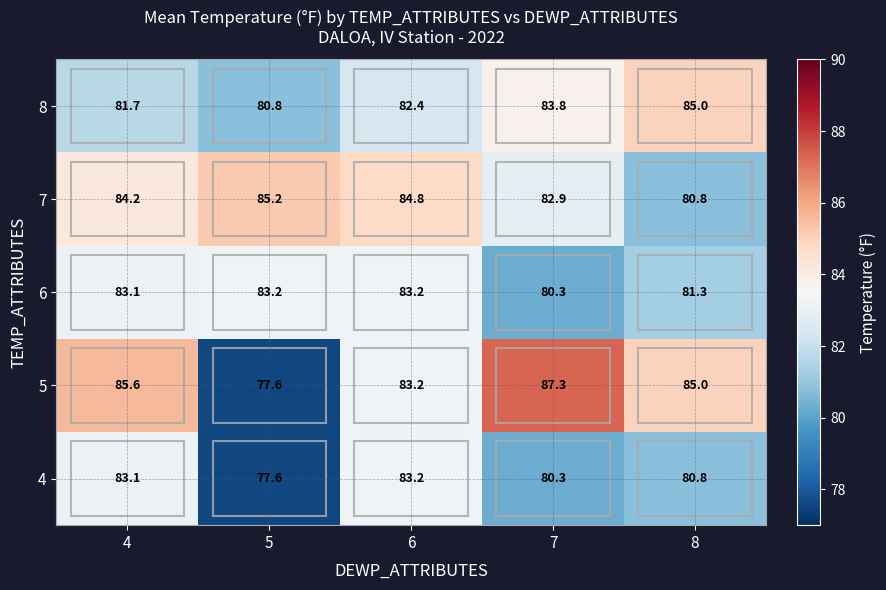

What is the difference between the second highest and minimum values in the 8 series?

3.0